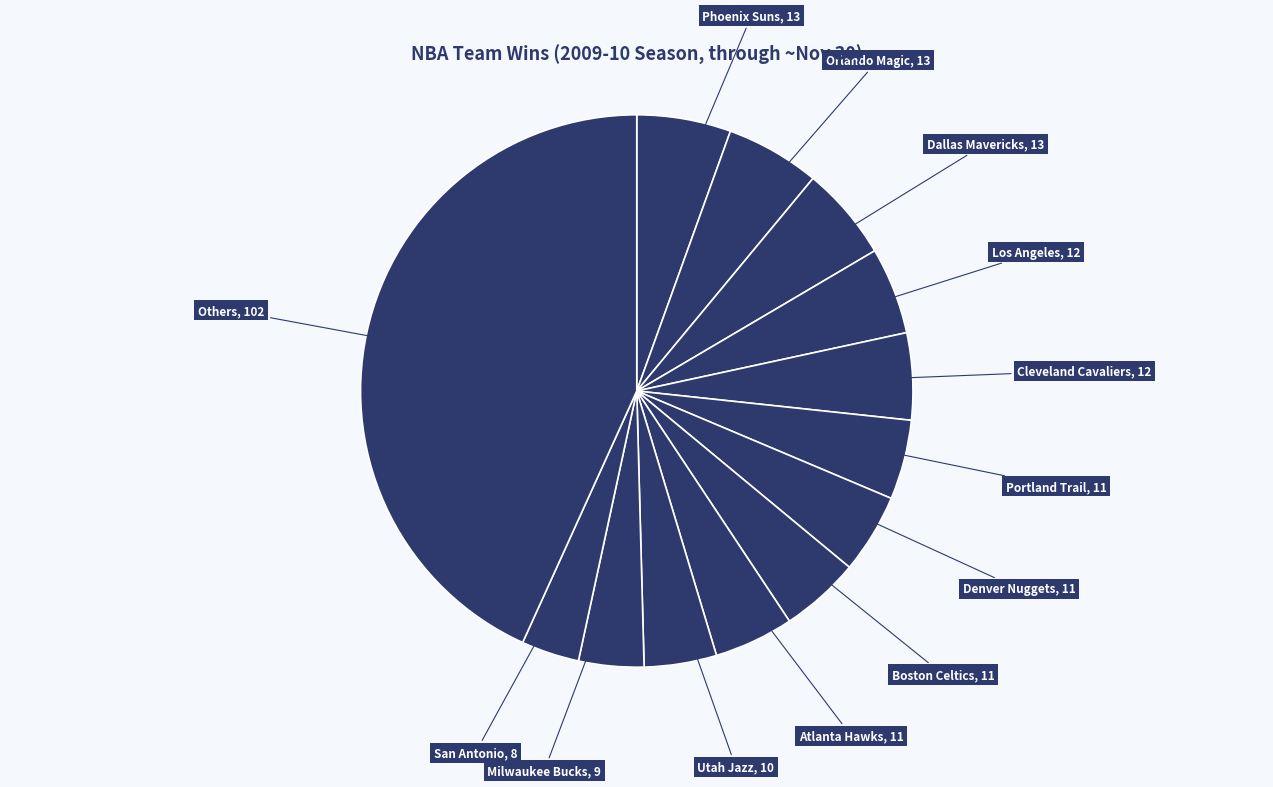

How many segments does this pie chart have?

13